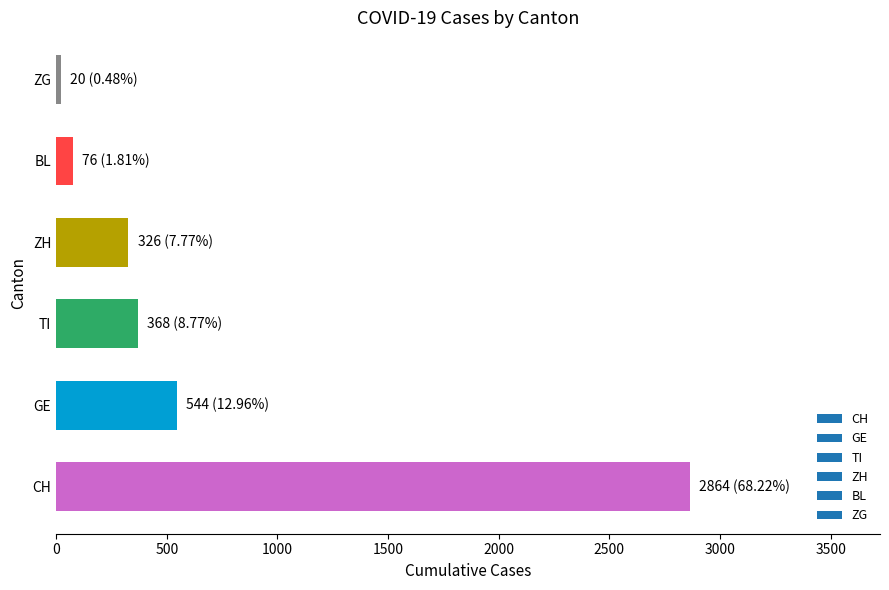

How many bars are there in total?

6